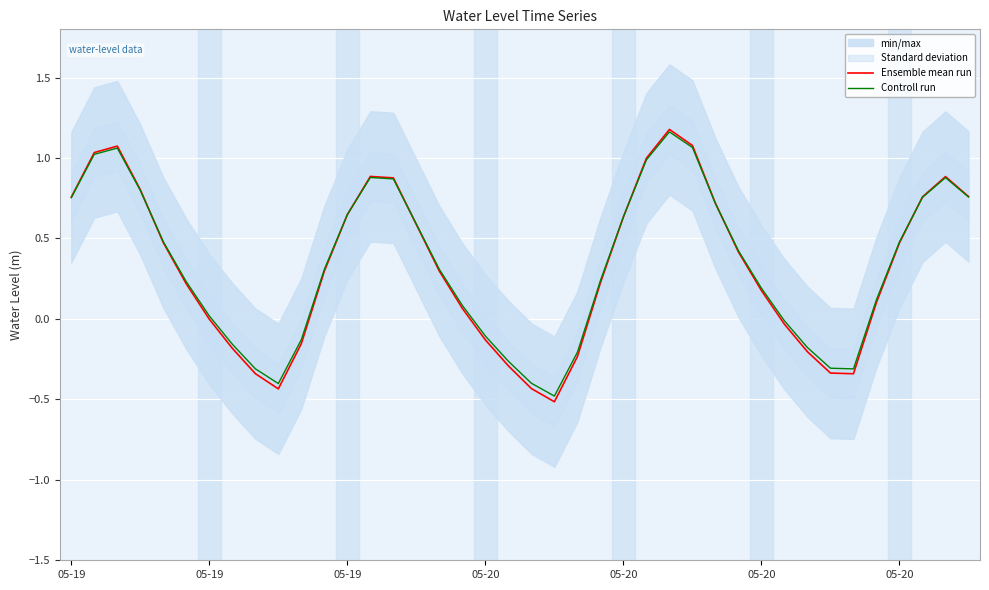

How many negative values does the Ensemble mean run series have?

14